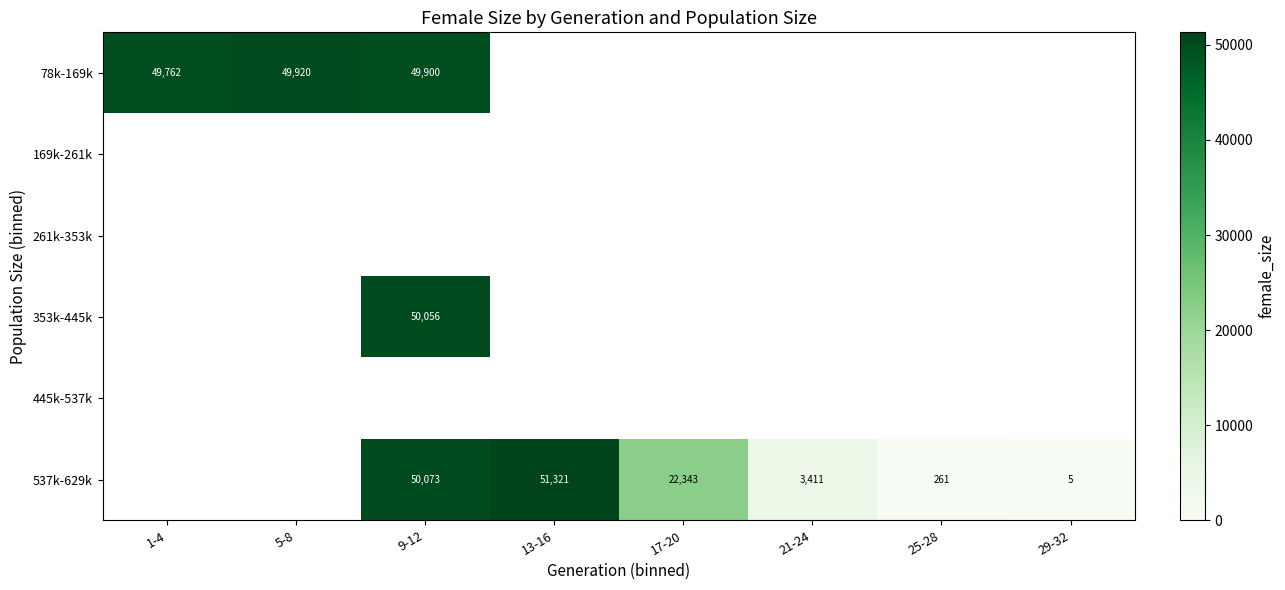

What is the difference between the maximum and minimum values in the 78k-169k series?

158.0